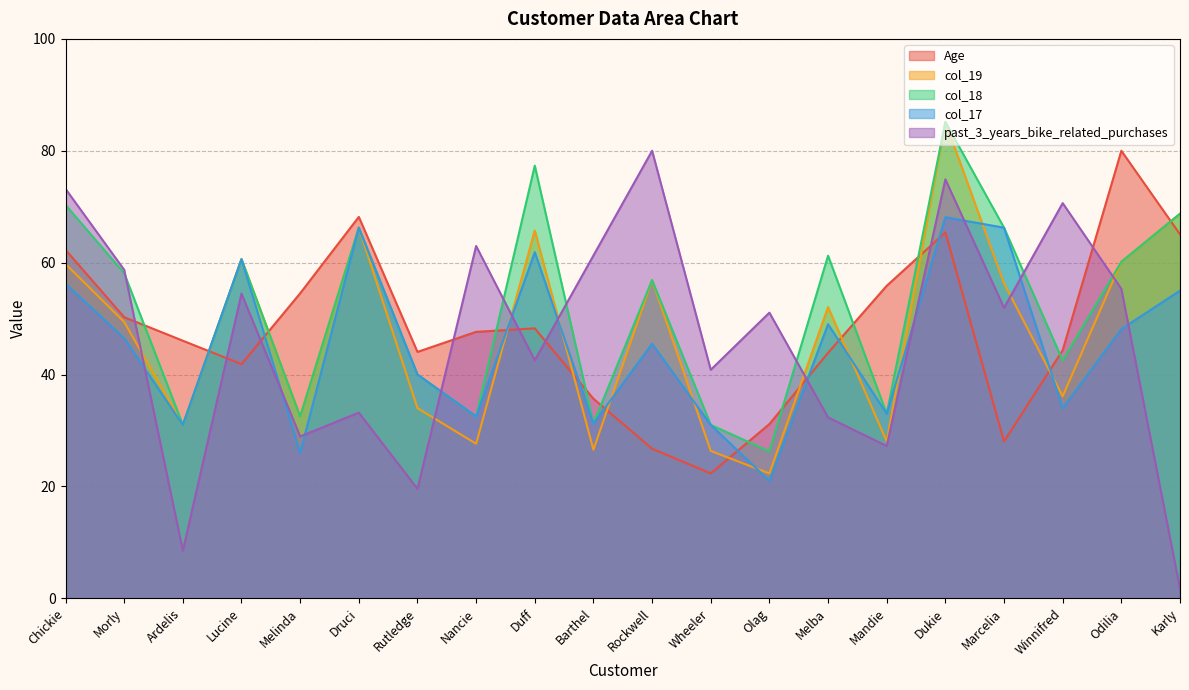

How many values in the past_3_years_bike_related_purchases series exceed 51?

11